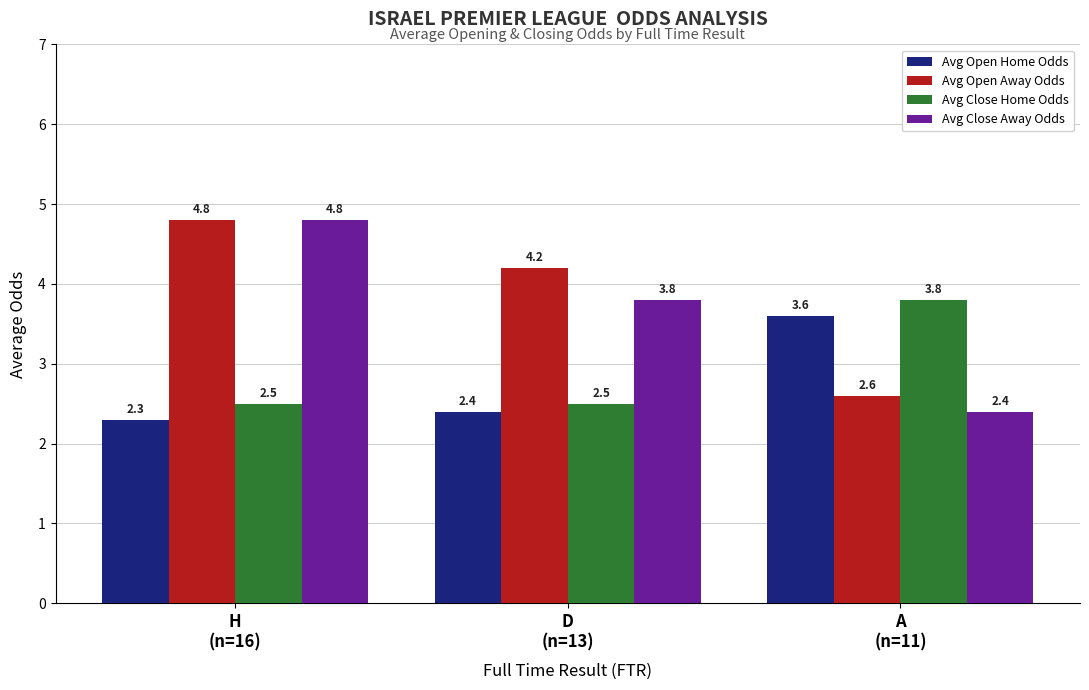

What is the highest value of the Avg Close Home Odds series?

3.8